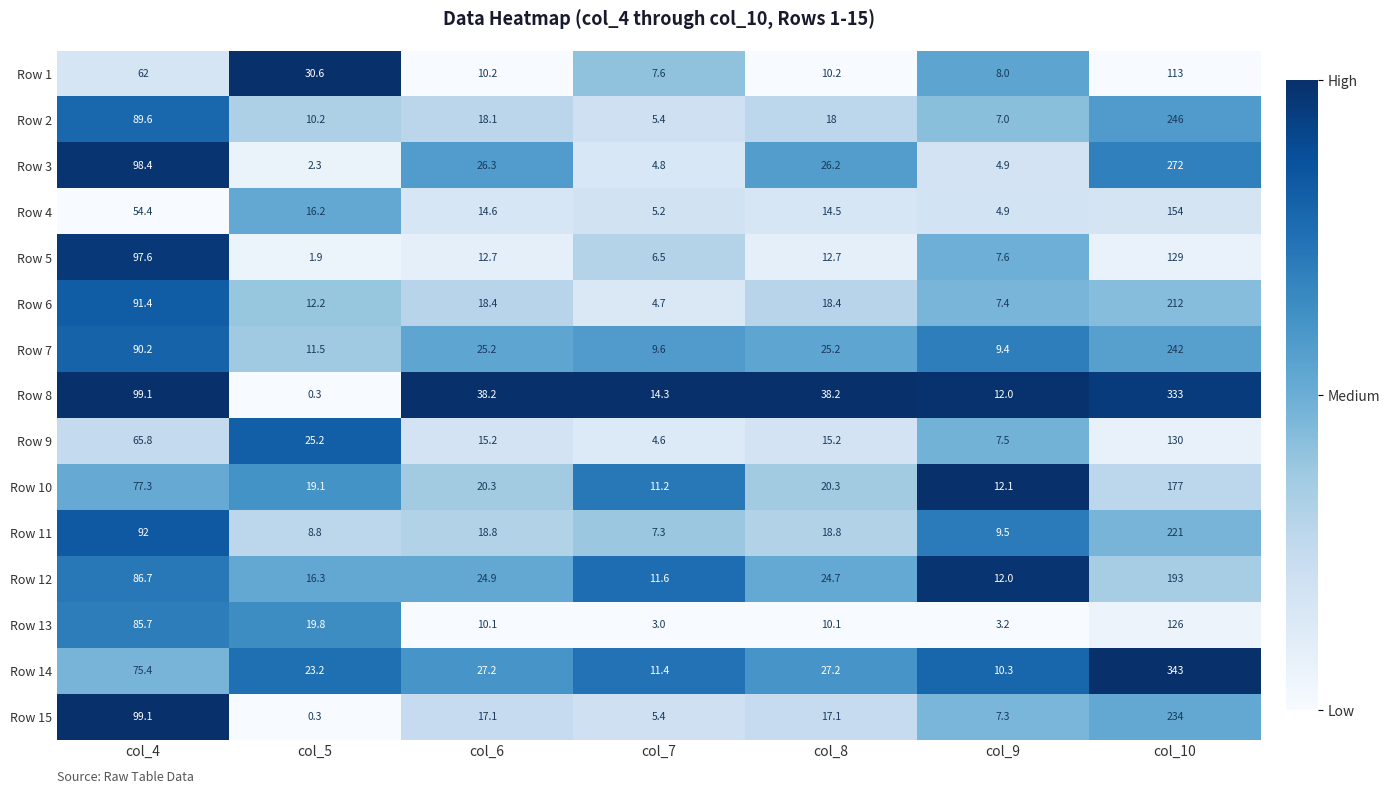

What is the highest value of the Row 13 series?

126.0